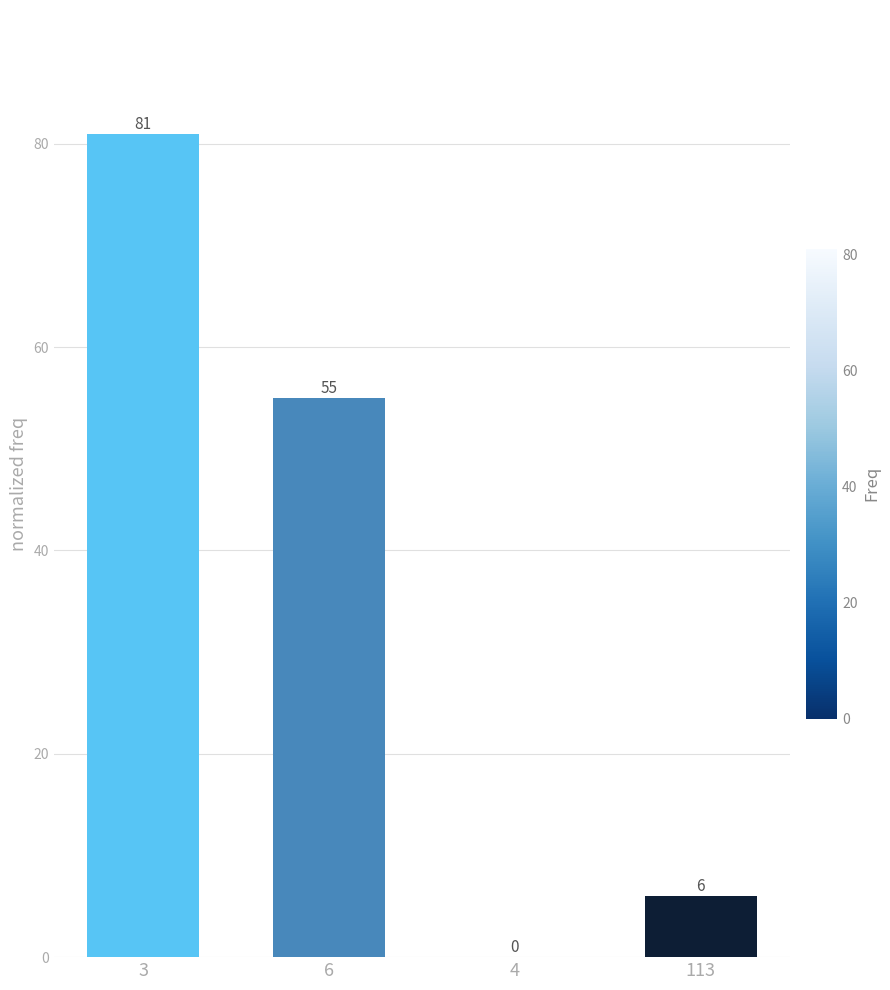

Between 6 and 113, which is larger?

6